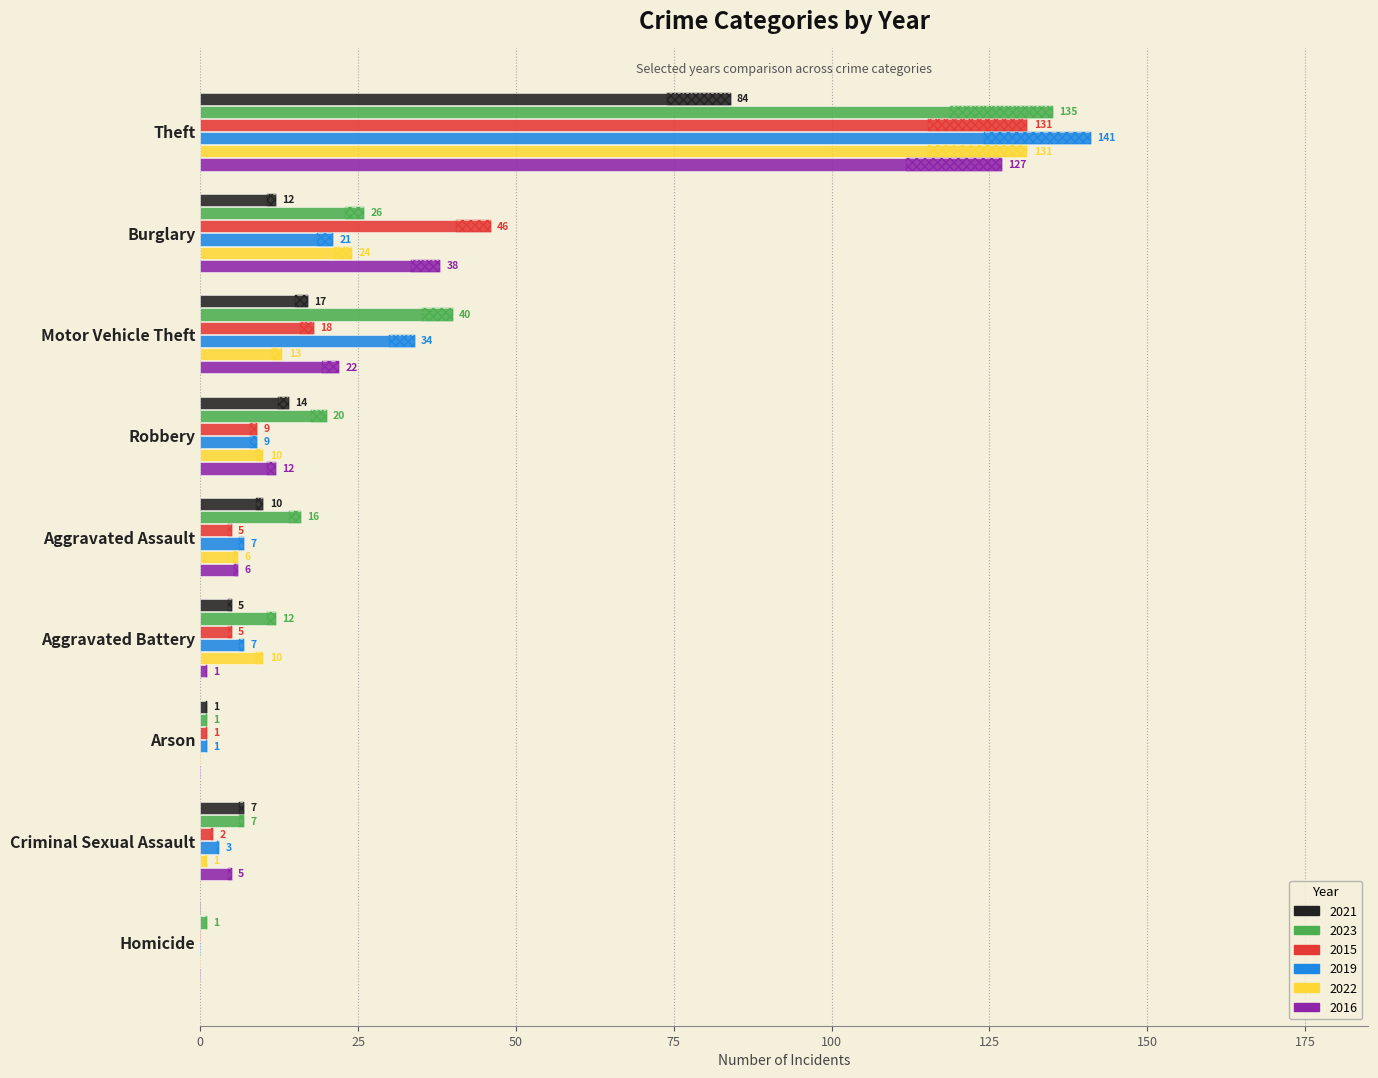

What is the difference between the 2015 values at Aggravated Assault and Robbery?

4